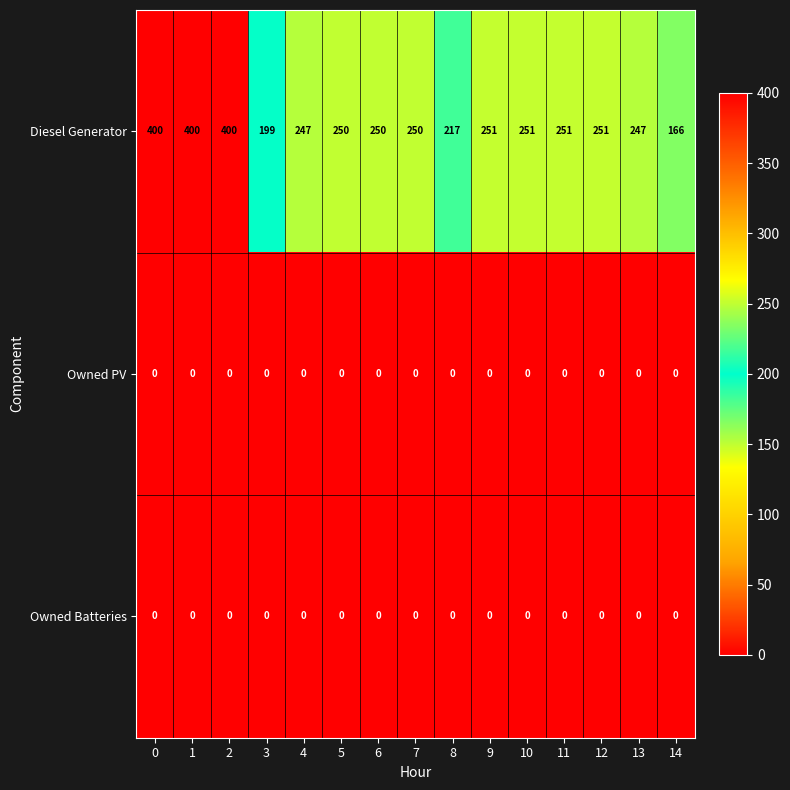

What is the sum of all Diesel Generator values?

4030